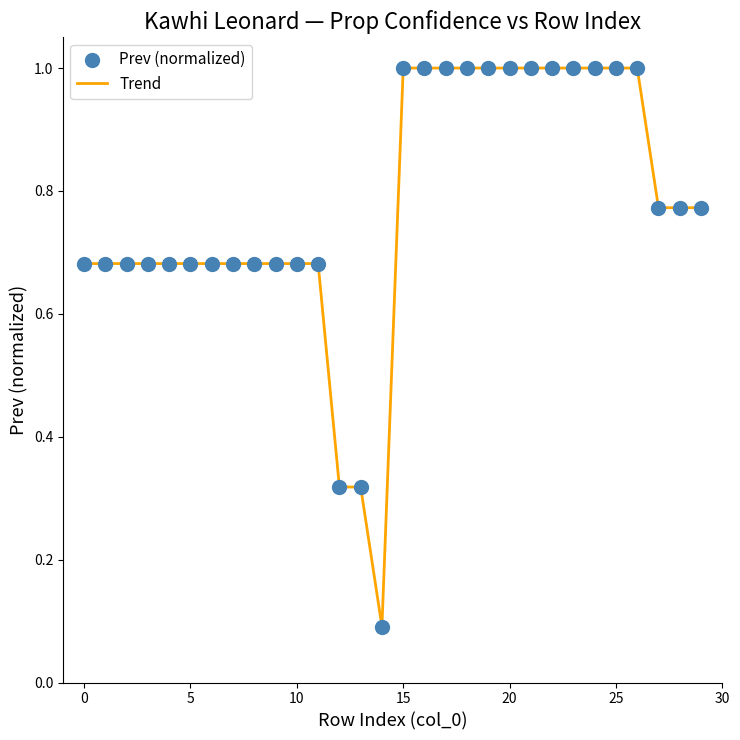

What is the difference between the maximum and minimum values?

0.9